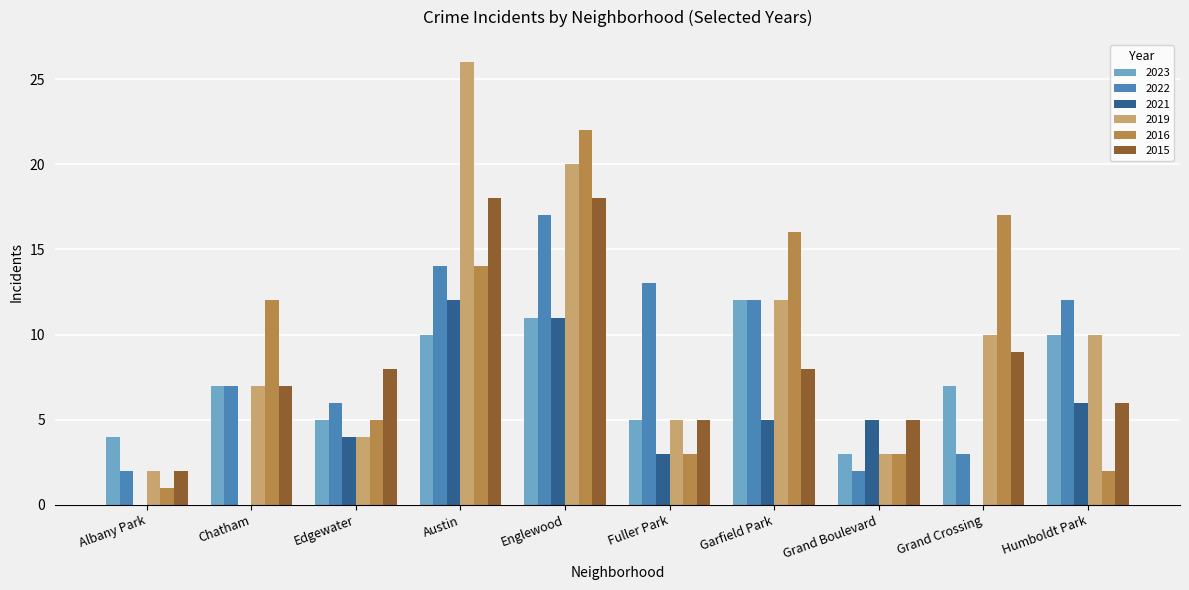

True or false: 2023 has a value of 2 at Grand Boulevard.

False